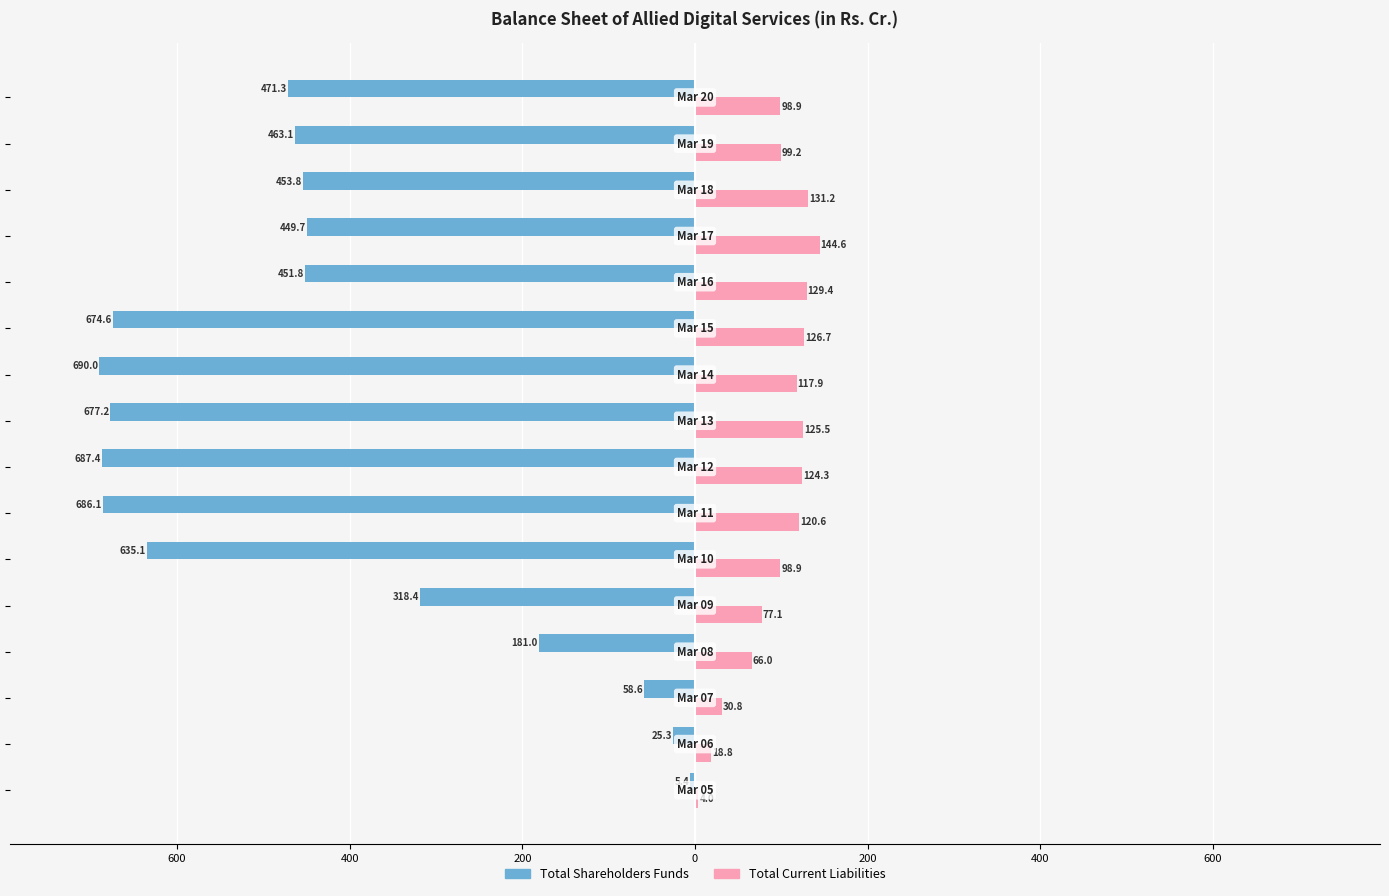

What are all the series names shown in the legend?

Total Shareholders Funds, Total Current Liabilities